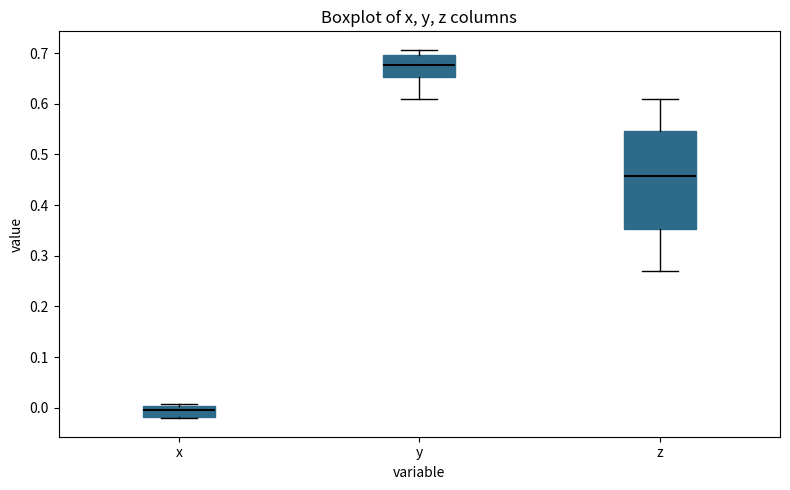

Which box has the highest median line?

y